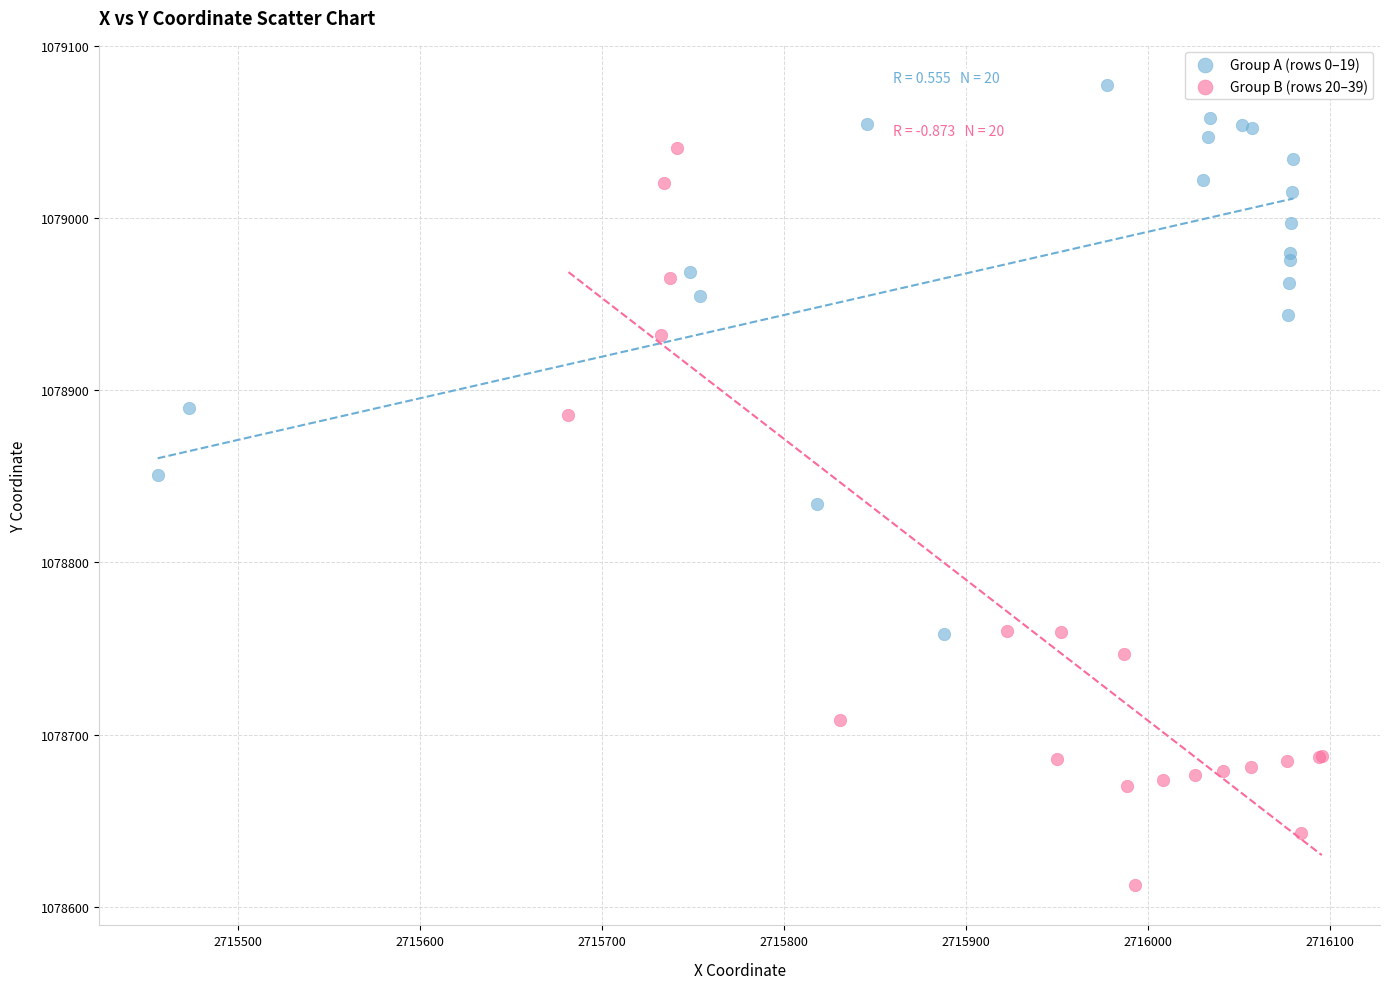

Which series has the widest spread of Y values?

Group B (rows 20–39)